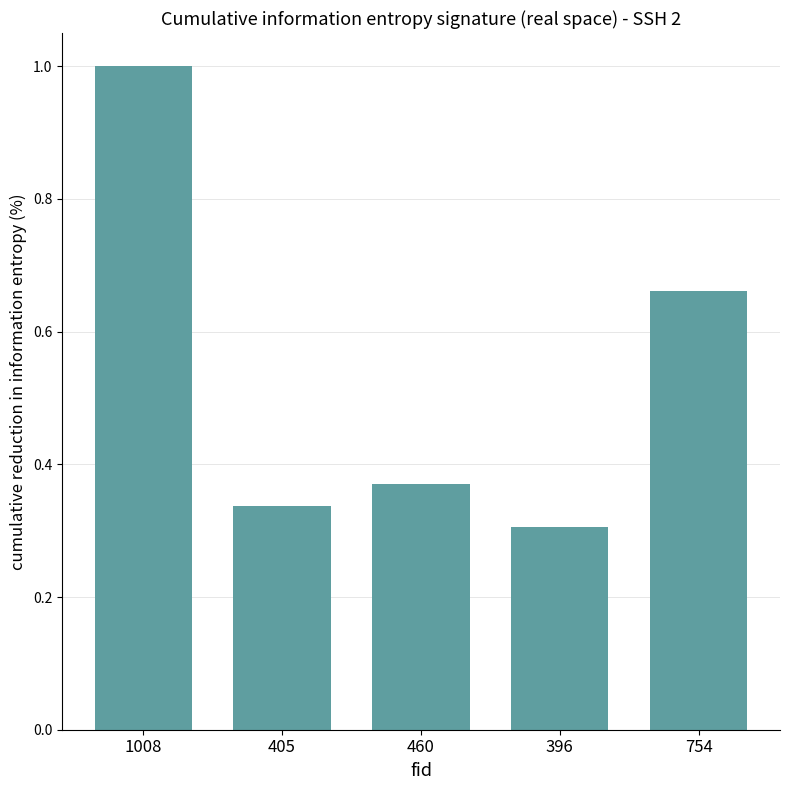

What is the maximum value shown in the chart?

1.0